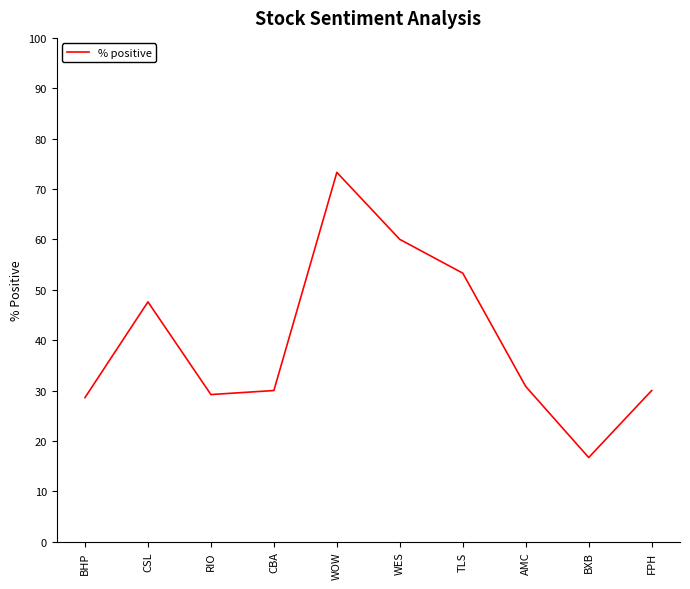

Where is the first local maximum?

CSL